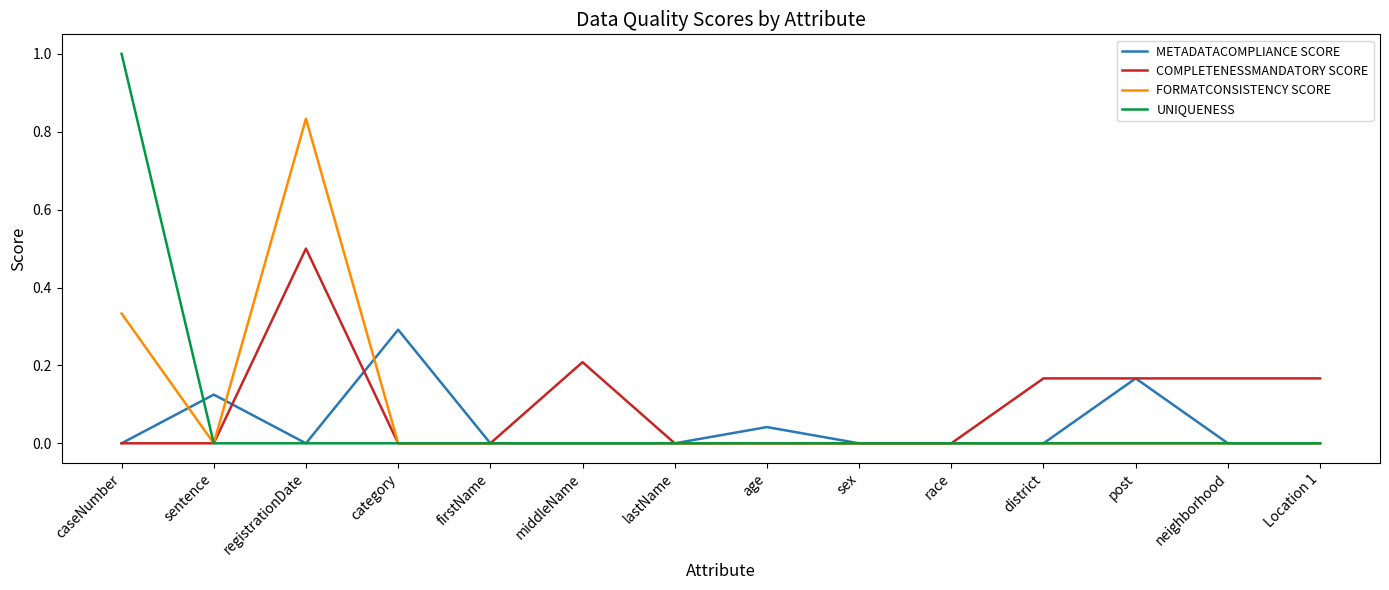

Which series changed the most between registrationDate and neighborhood?

FORMATCONSISTENCY SCORE